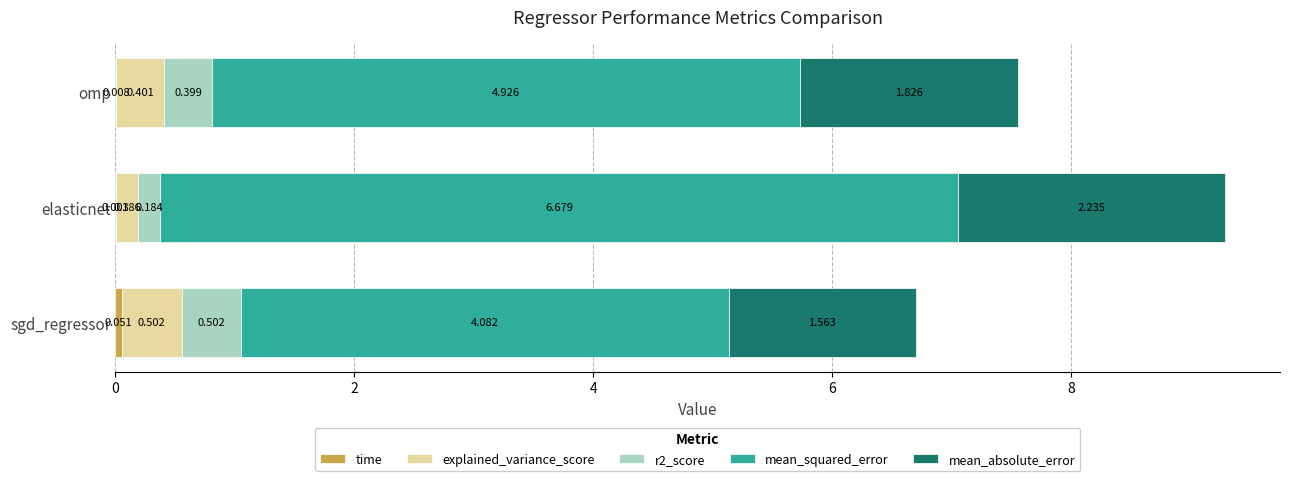

Count the number of data series in this chart.

5